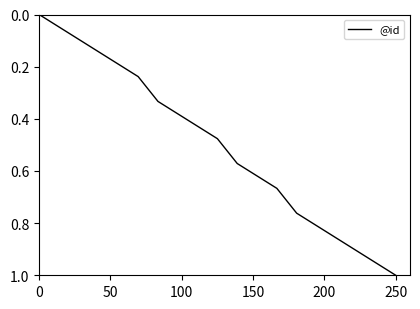

Does the chart display data point markers on the line(s)?

No